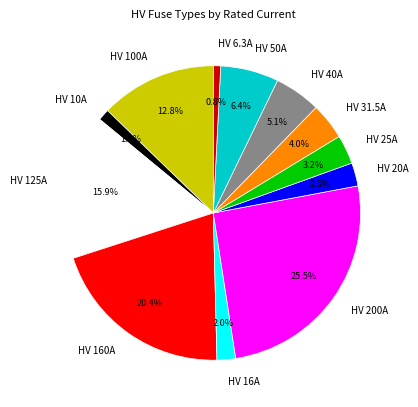

Which slice is the largest?

HV 200A